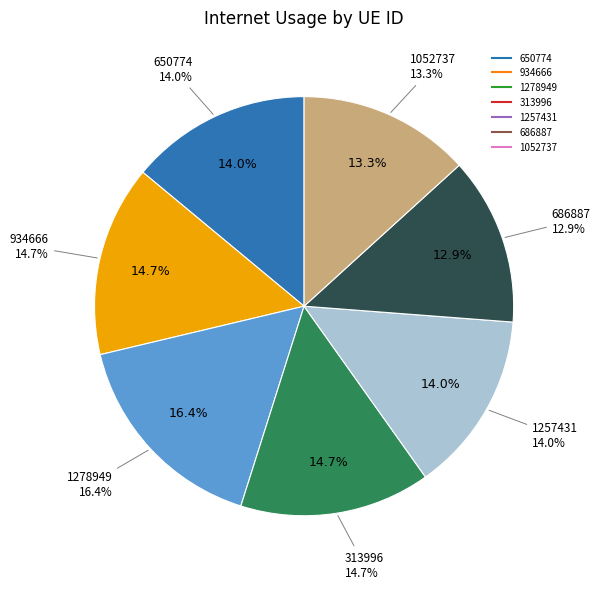

To the nearest percent, what percentage of the pie is 1257431?

14%